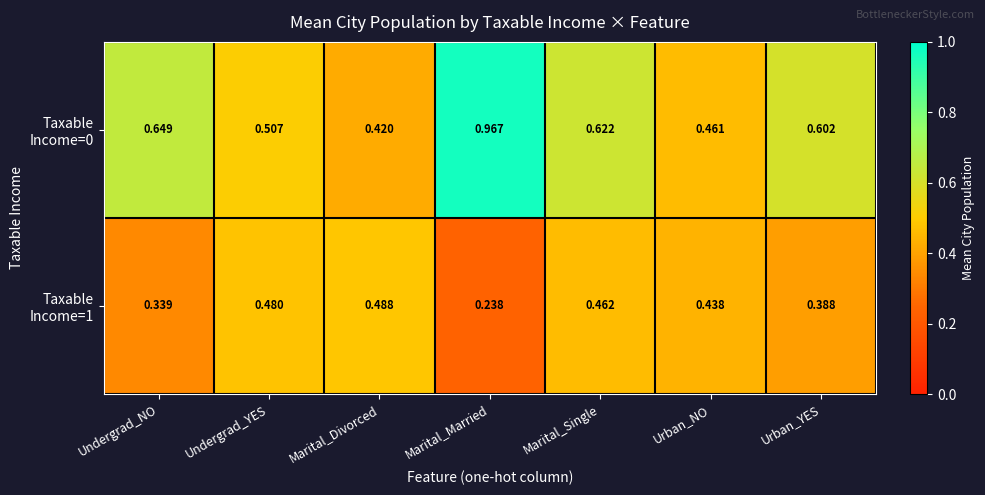

At how many categories does at least one series exceed 0?

7